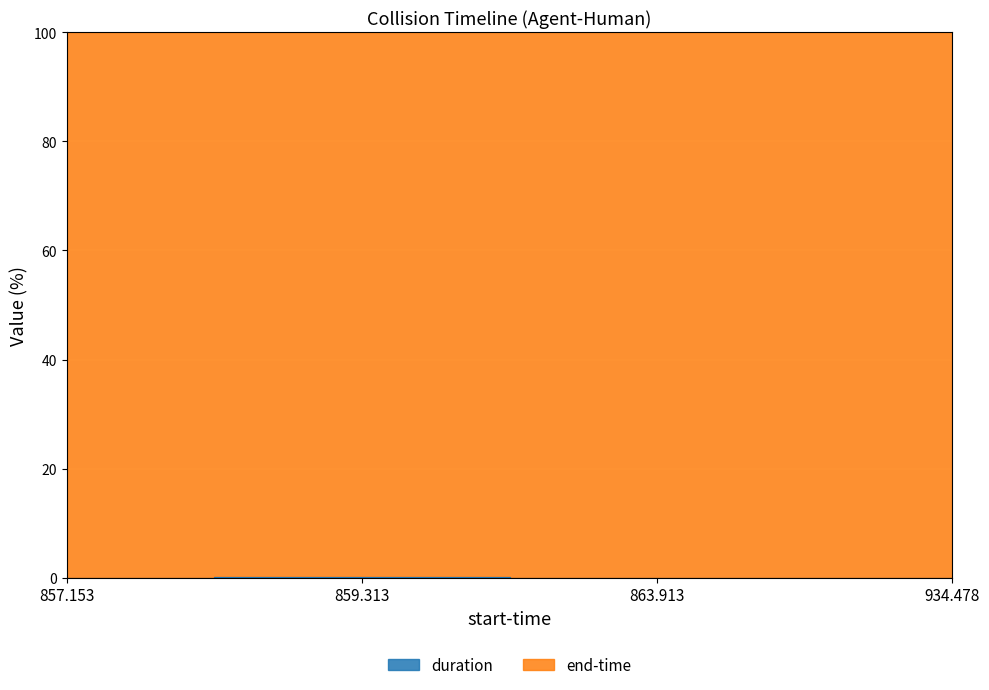

Count the number of categories in the chart.

4